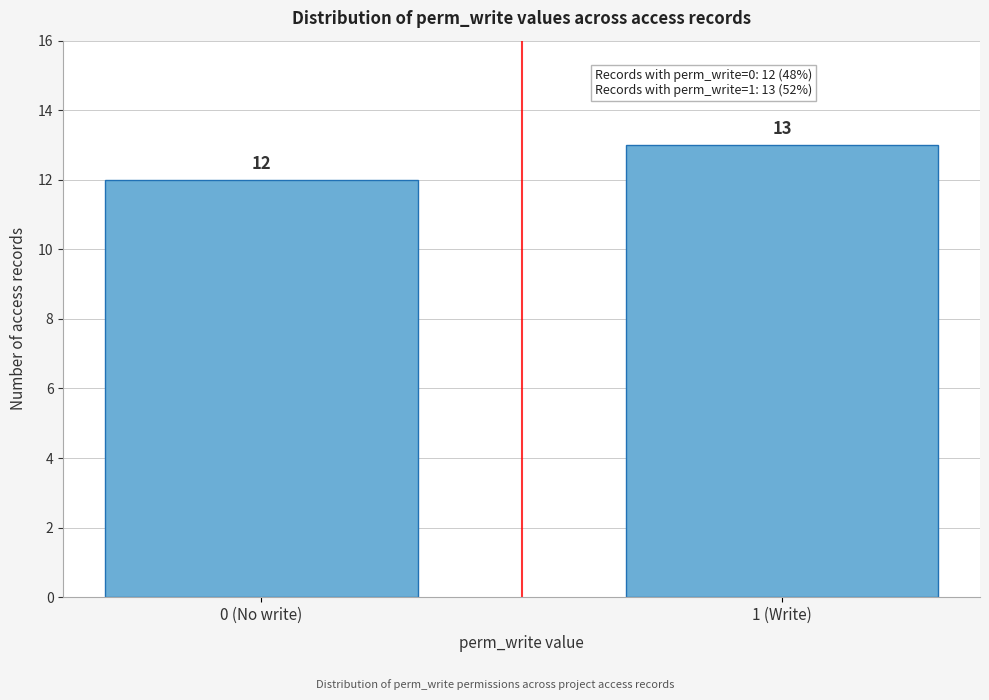

Reading left to right, transcribe all the data shown in this chart.

12	13